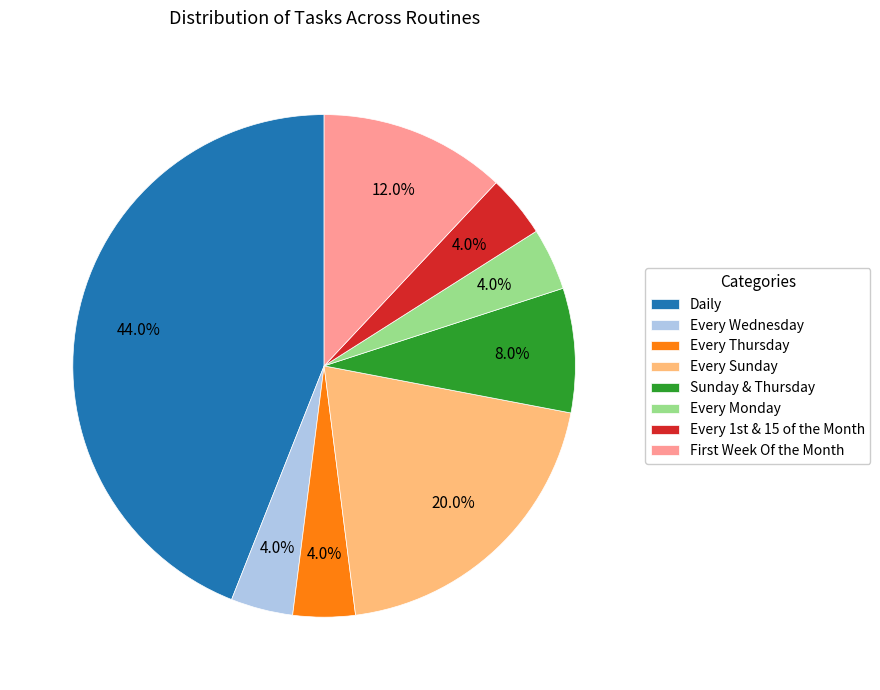

What is the largest slice in the pie chart?

Daily